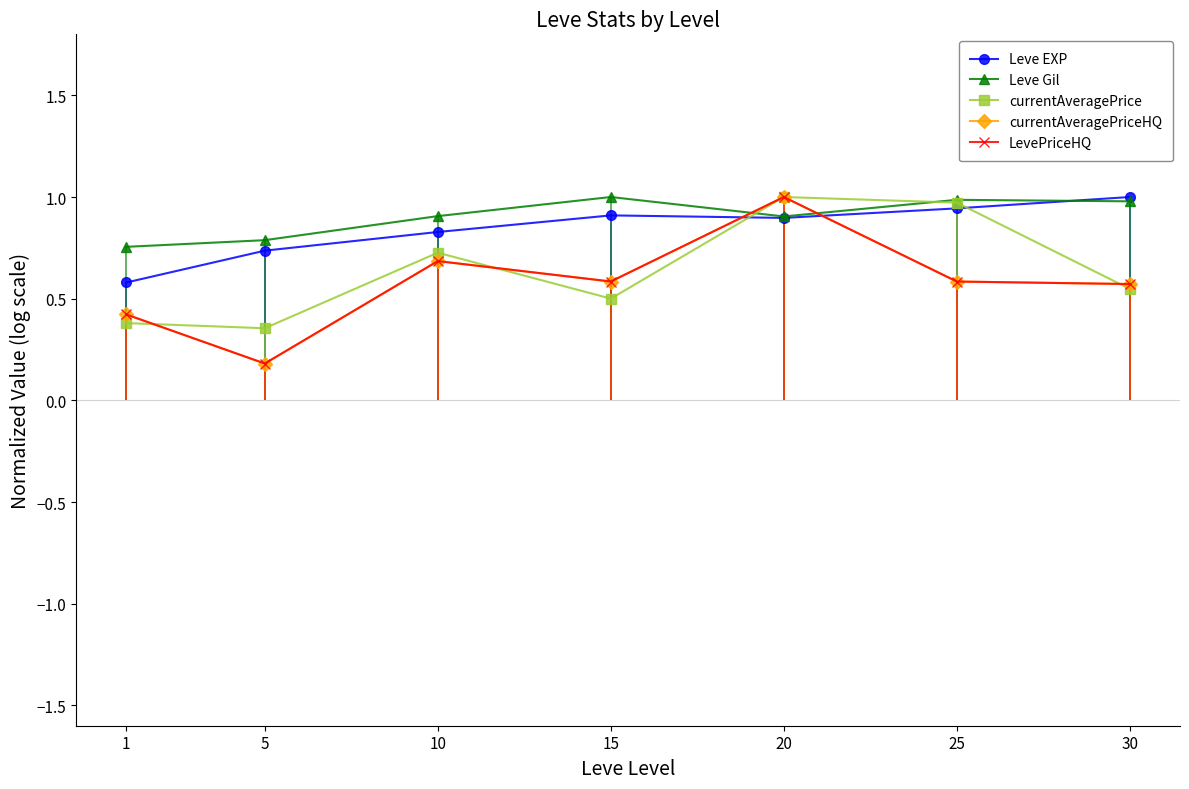

Rank the series by their maximum value, from highest to lowest.

Leve EXP, Leve Gil, currentAveragePrice, currentAveragePriceHQ, LevePriceHQ